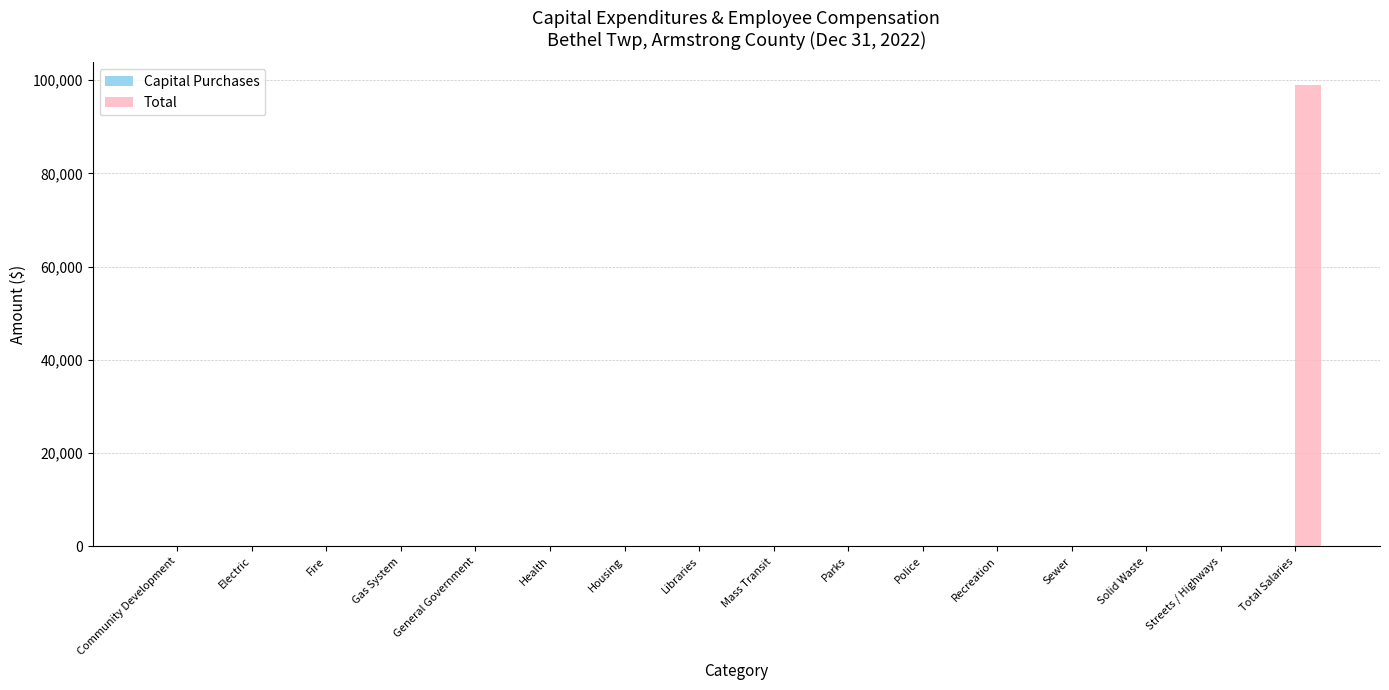

What is the sum of all values?

98916